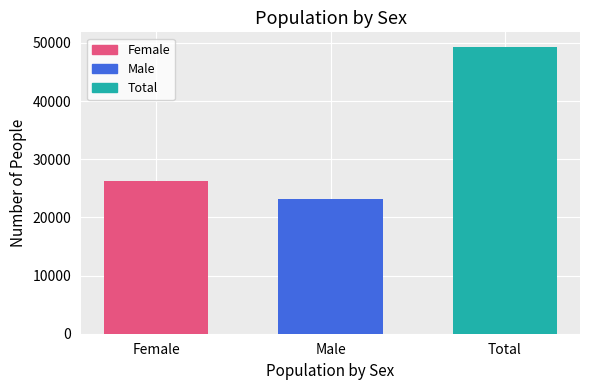

What is the sum of all values?

98688